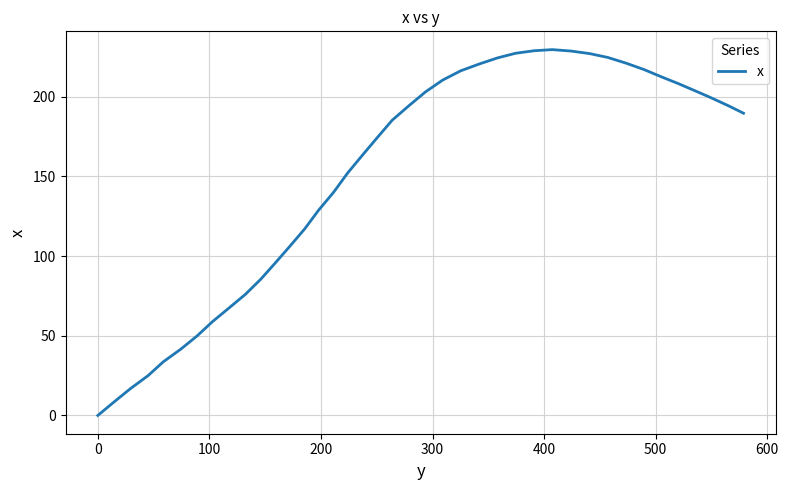

What is the greatest value displayed?

229.5